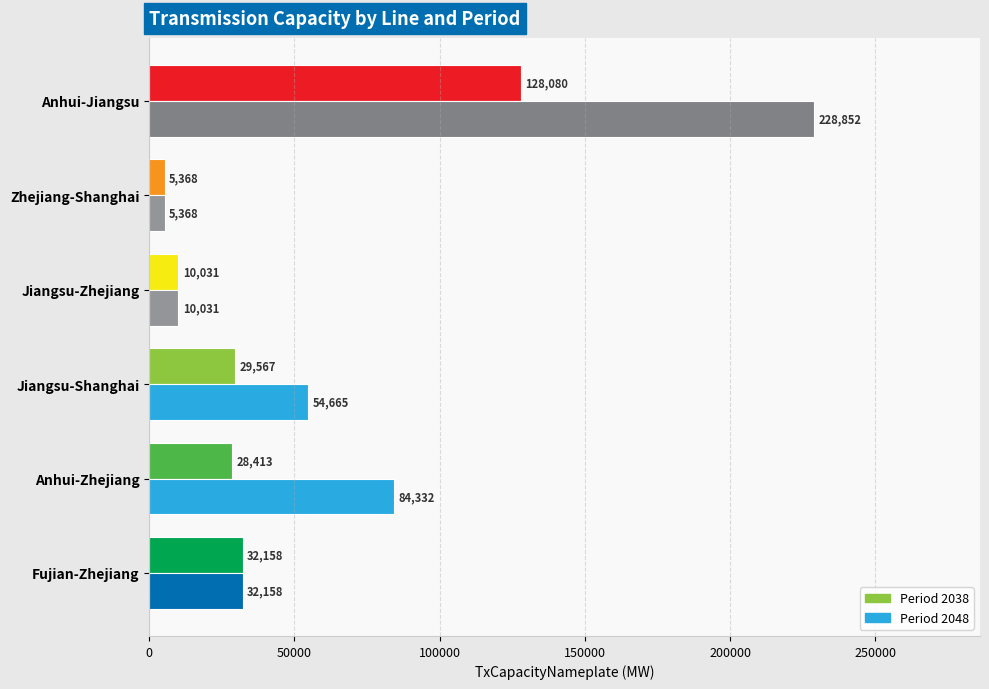

At which category is the sum across all series the highest?

Anhui-Jiangsu